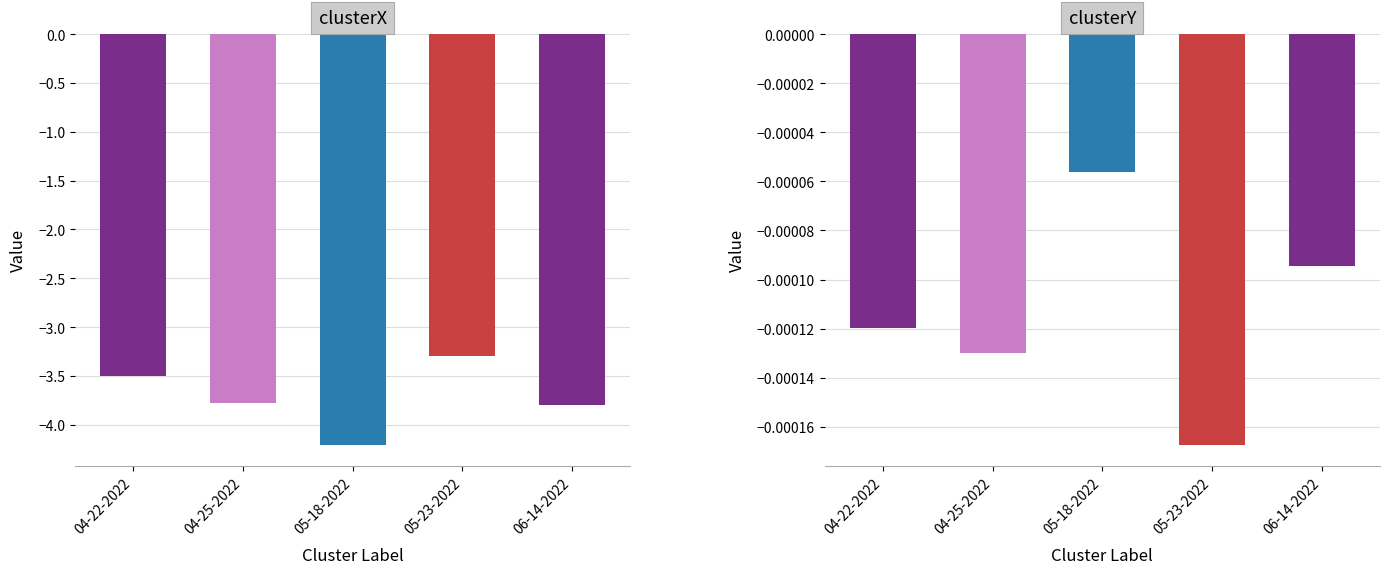

Reading left to right, list all the values displayed in this chart.

clusterX: 04-22-2022=-3.5	04-25-2022=-3.8	05-18-2022=-4.2	05-23-2022=-3.3	06-14-2022=-3.8
clusterY: 04-22-2022=-0.0	04-25-2022=-0.0	05-18-2022=-0.0	05-23-2022=-0.0	06-14-2022=-0.0